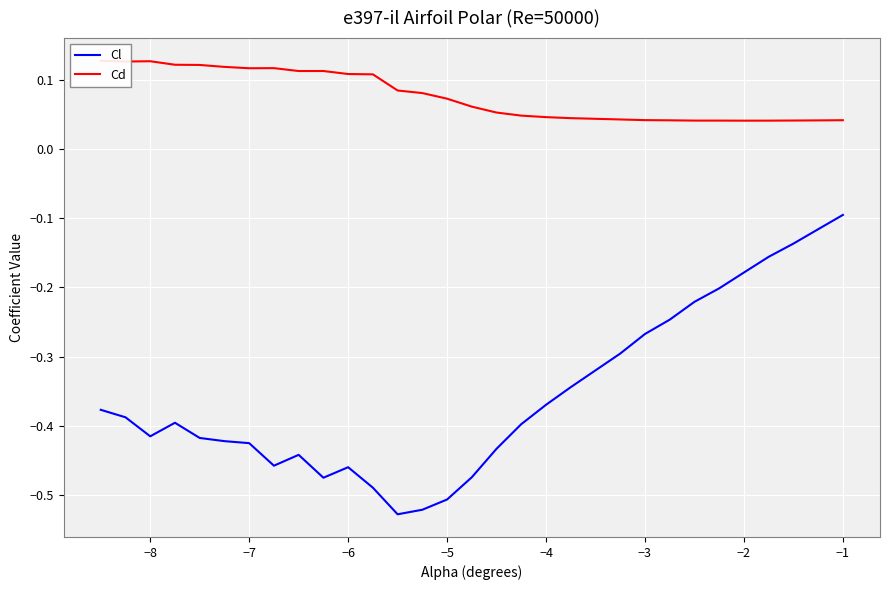

What are all the series names shown in the legend?

Cl, Cd